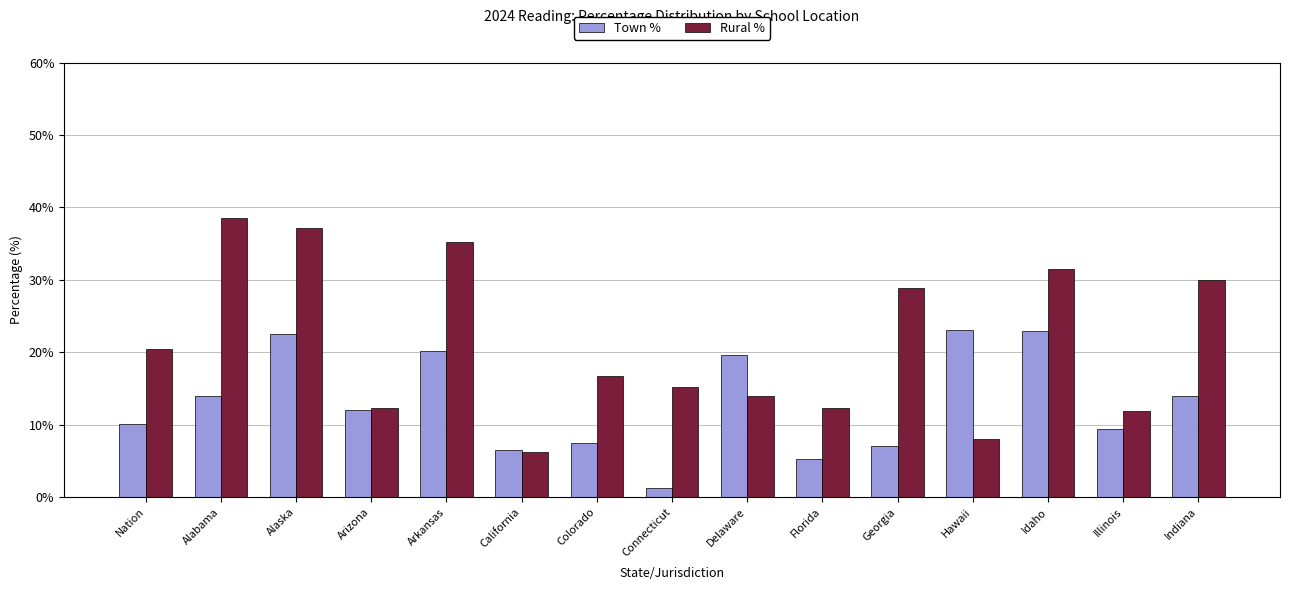

Where does the Rural % series first go above 16?

Nation